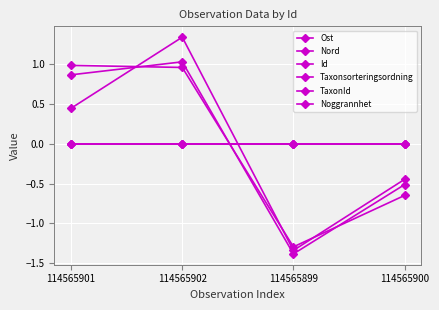

What is the label of the 2nd point from the right?

114565899